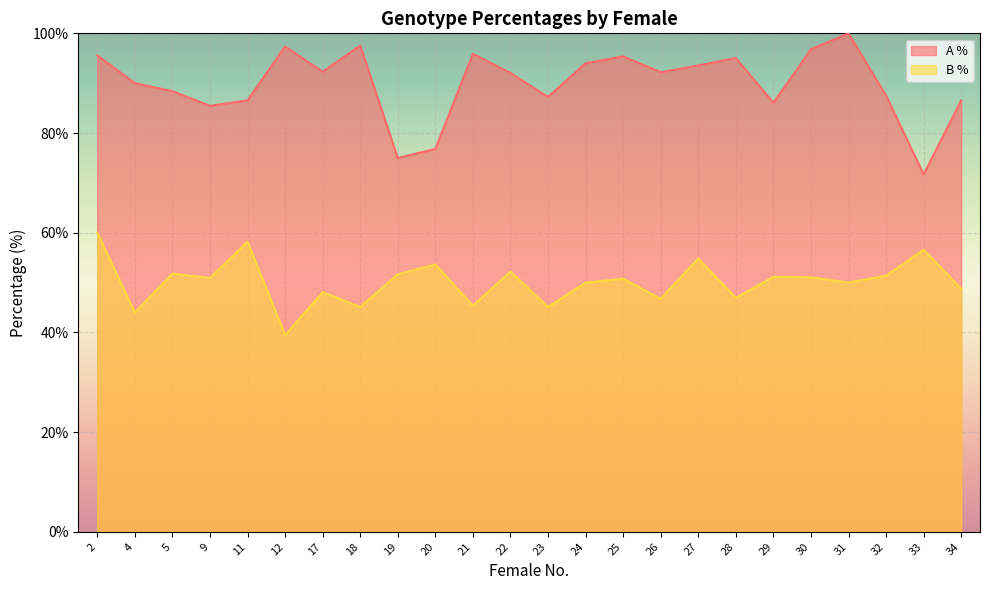

What is the total value across all series at 26?

139.0